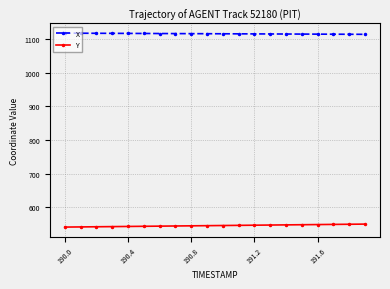

Which series has the largest total across all categories?

X